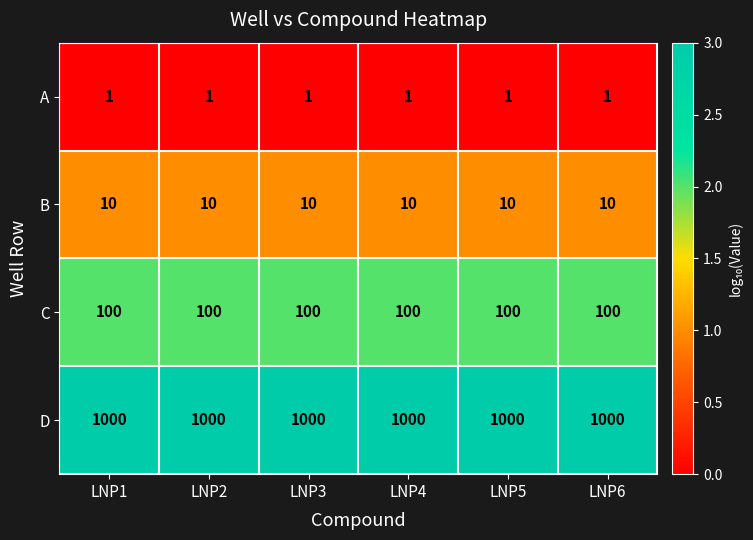

What is the greatest value displayed?

1000